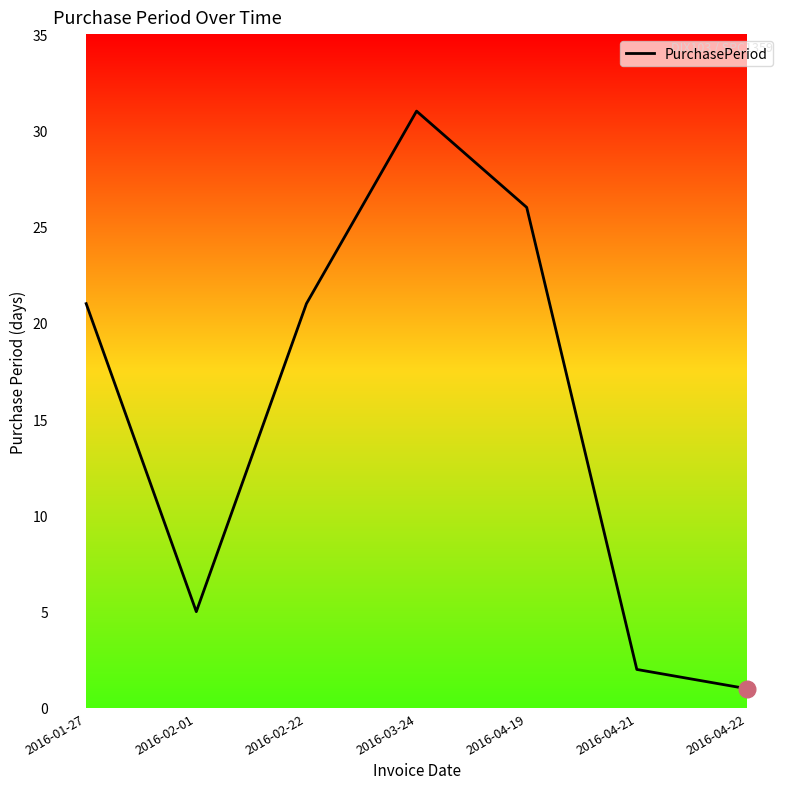

How many interior local peaks (higher than both neighbors) does the data have?

1